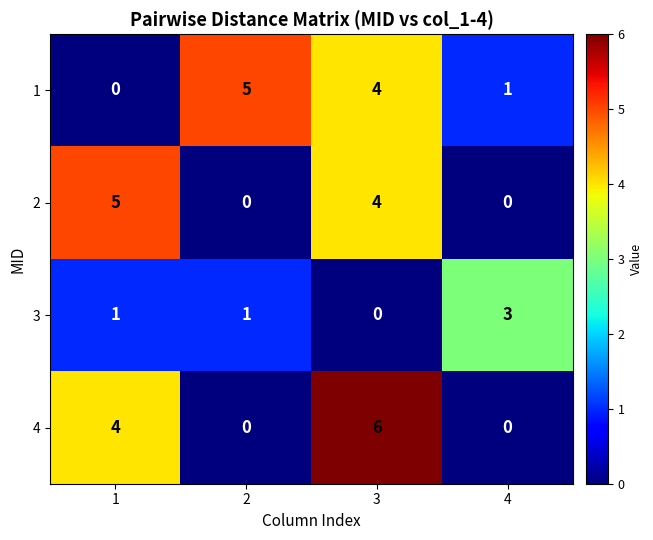

What is the total value across all series at 1?

10